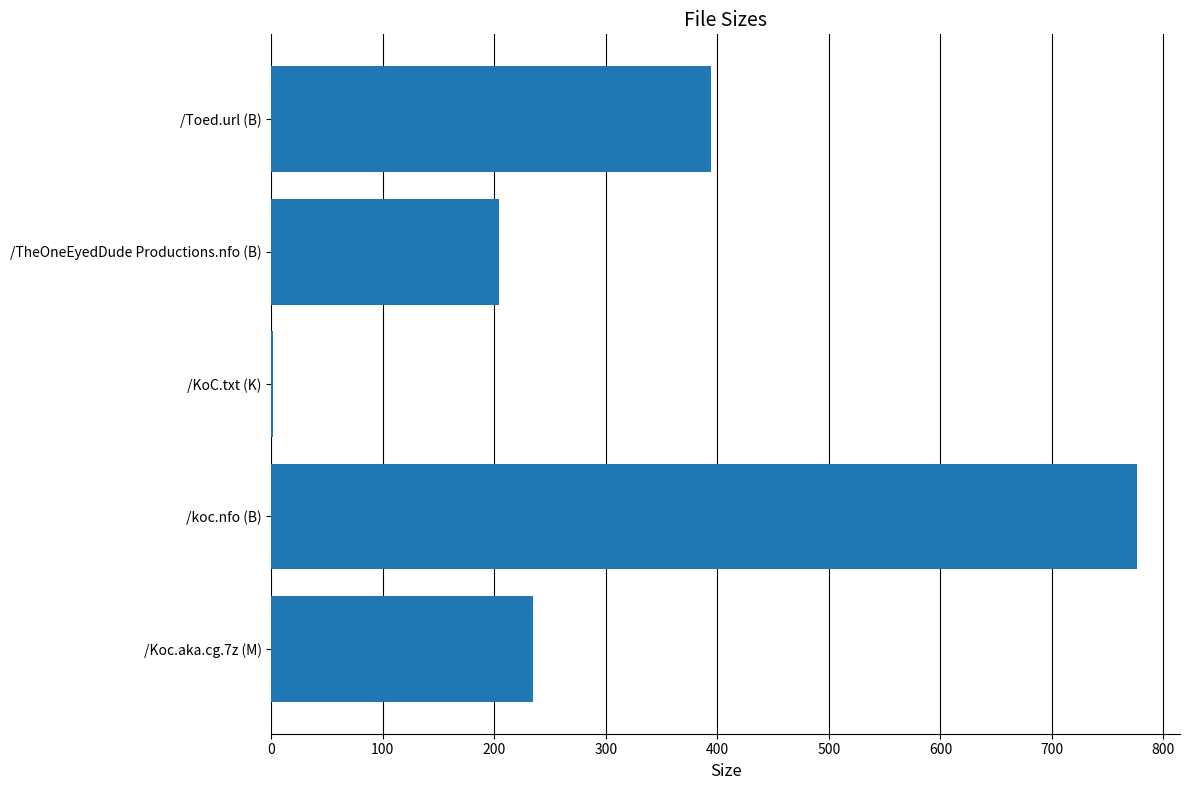

Reading bottom to top, transcribe all the data shown in this chart.

/Koc.aka.cg.7z (M)=234.4	/koc.nfo (B)=776.0	/KoC.txt (K)=1.8	/TheOneEyedDude Productions.nfo (B)=204.0	/Toed.url (B)=394.0